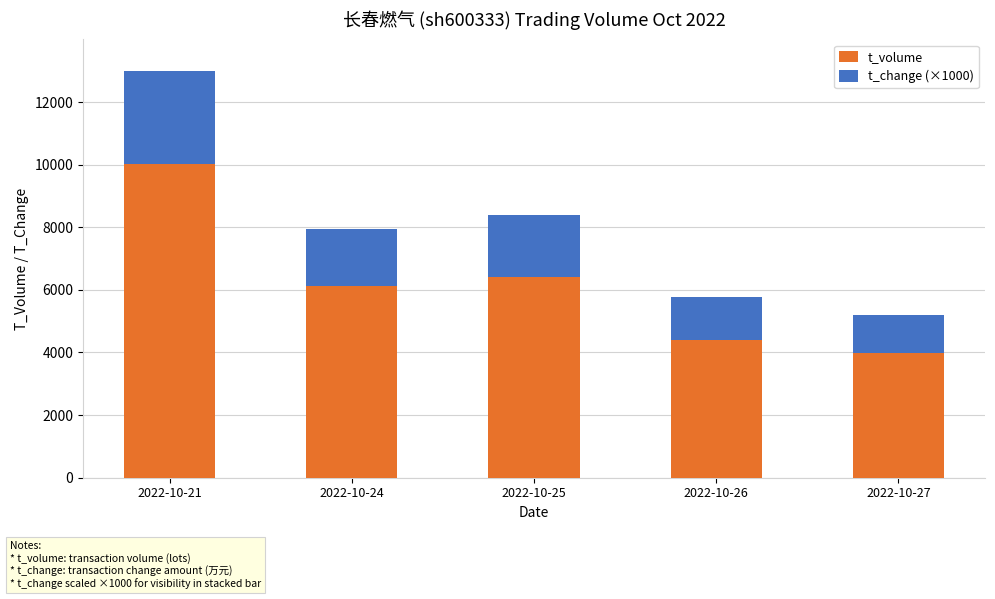

The value of t_volume at 2022-10-24 is 6124. True or false?

True